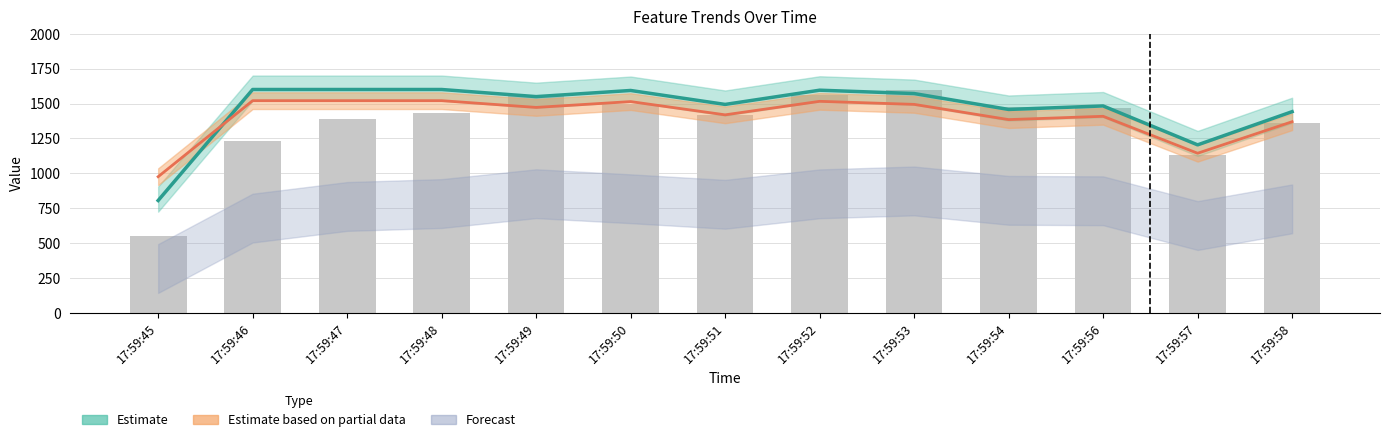

List the labels in order of Estimate (feature3_3) value, smallest first.

17:59:45, 17:59:57, 17:59:58, 17:59:54, 17:59:56, 17:59:51, 17:59:49, 17:59:53, 17:59:50, 17:59:52, 17:59:46, 17:59:47, 17:59:48